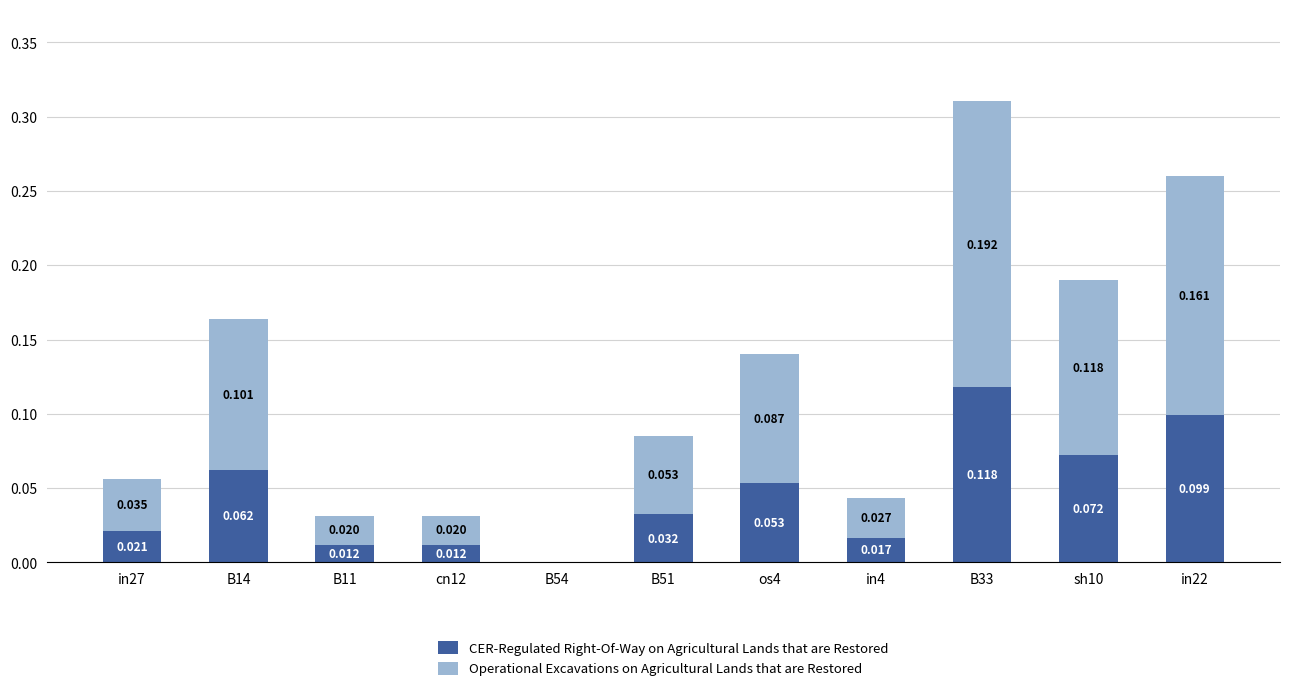

What is the difference between the Operational Excavations on Agricultural Lands that are Restored values at in22 and in27?

0.1